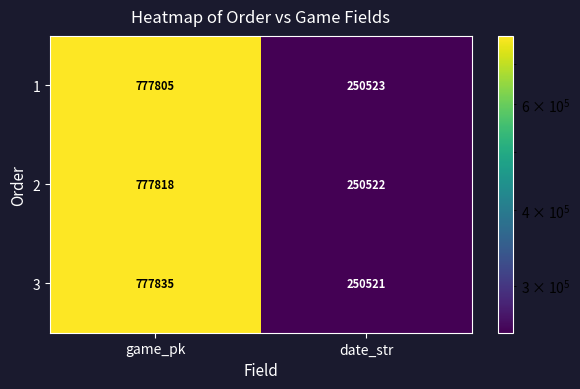

Reading left to right, transcribe all the data shown in this chart.

1: 777805	250523
2: 777818	250522
3: 777835	250521